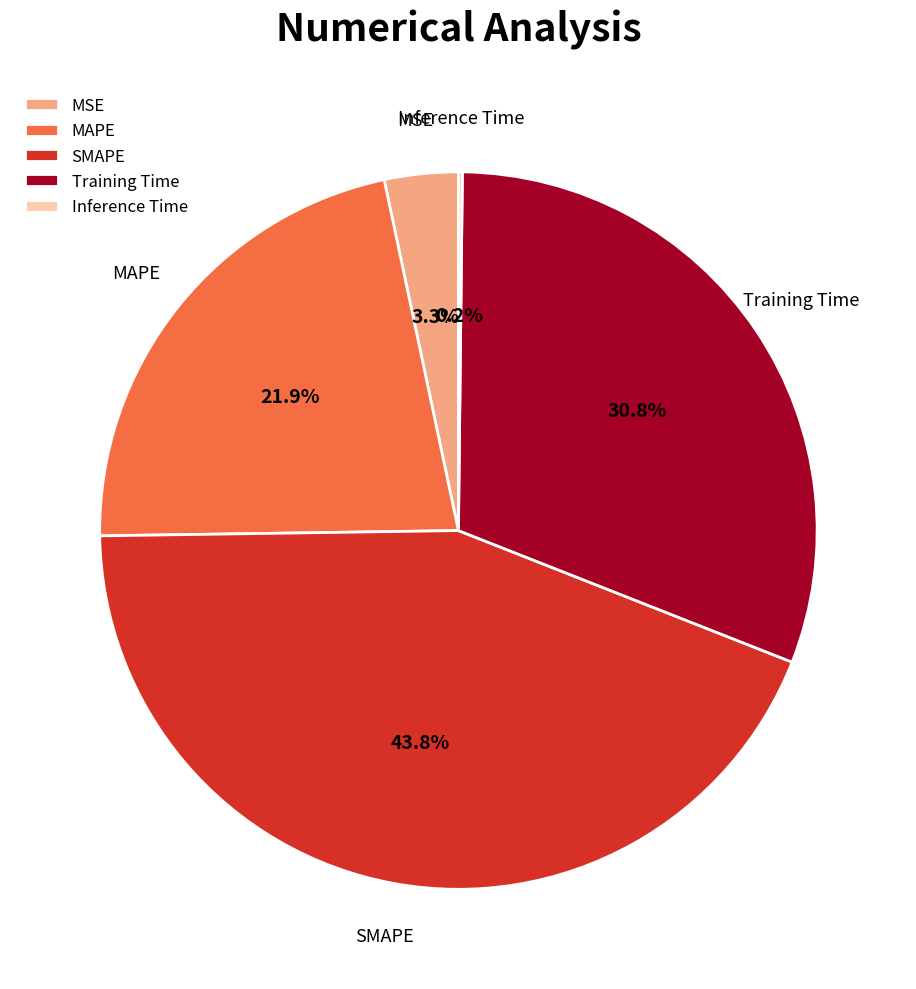

True or false: SMAPE accounts for 44% of the total.

True